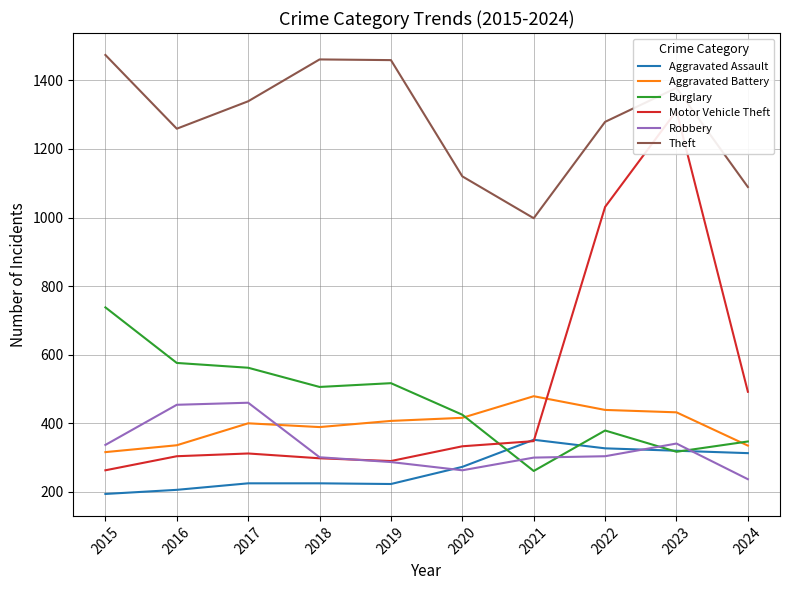

At which label does Robbery reach its peak?

2017